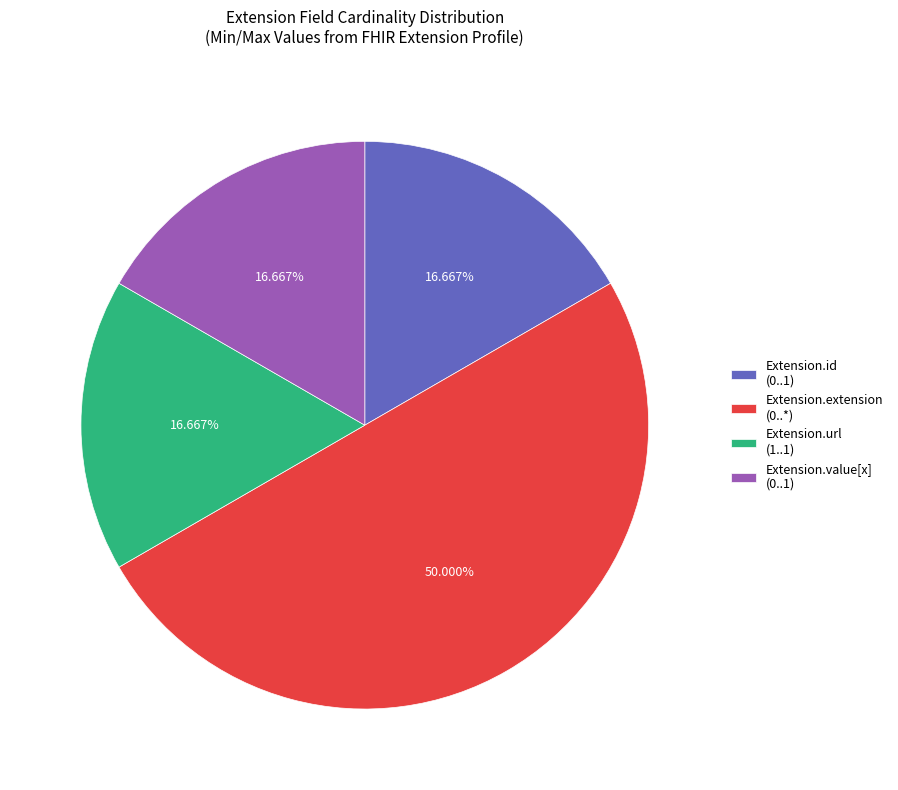

How many slices are in this pie chart?

4